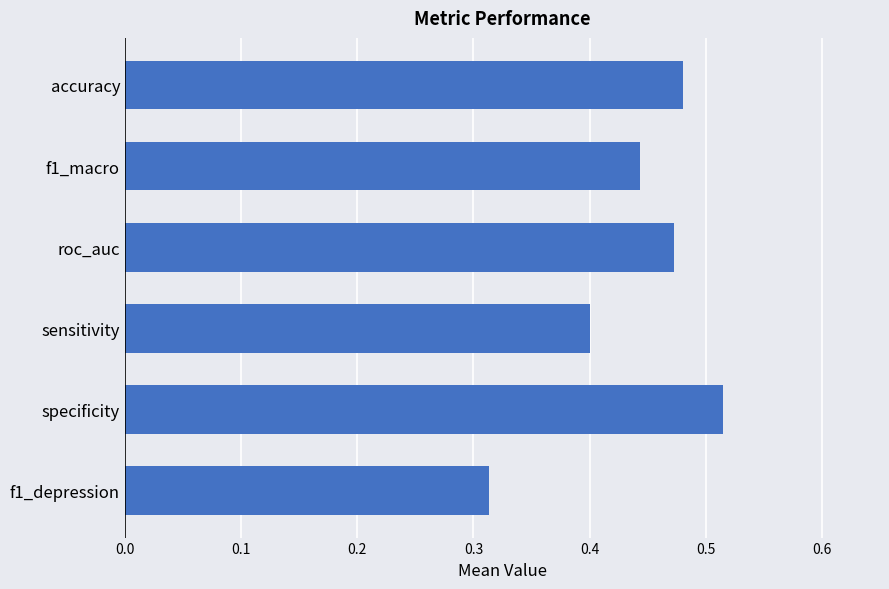

Rank the categories by value from lowest to highest.

f1_depression, sensitivity, f1_macro, roc_auc, accuracy, specificity